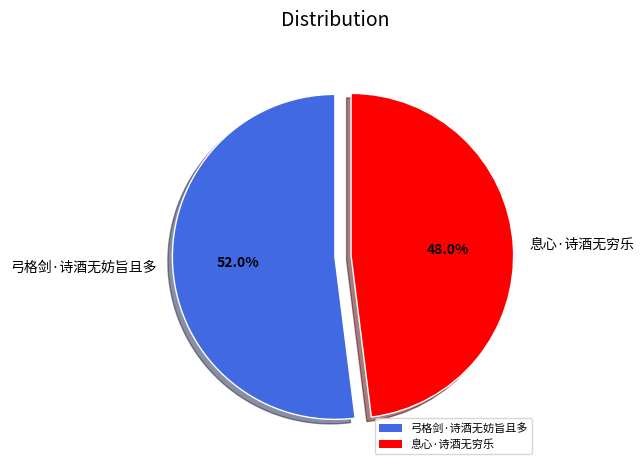

The 息心·诗酒无穷乐 slice represents 62% of the pie. True or false?

False